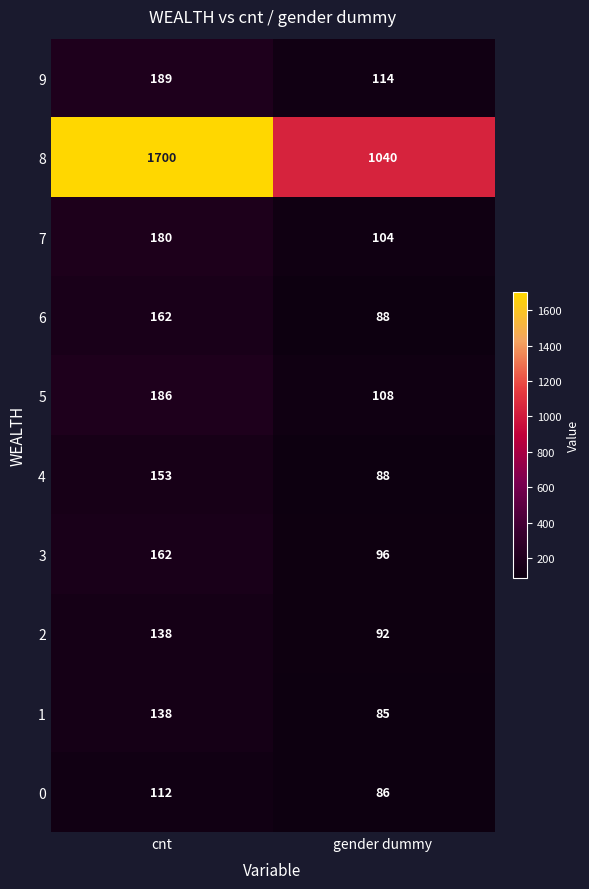

What value does the 3 series have at cnt, to the nearest 10?

160